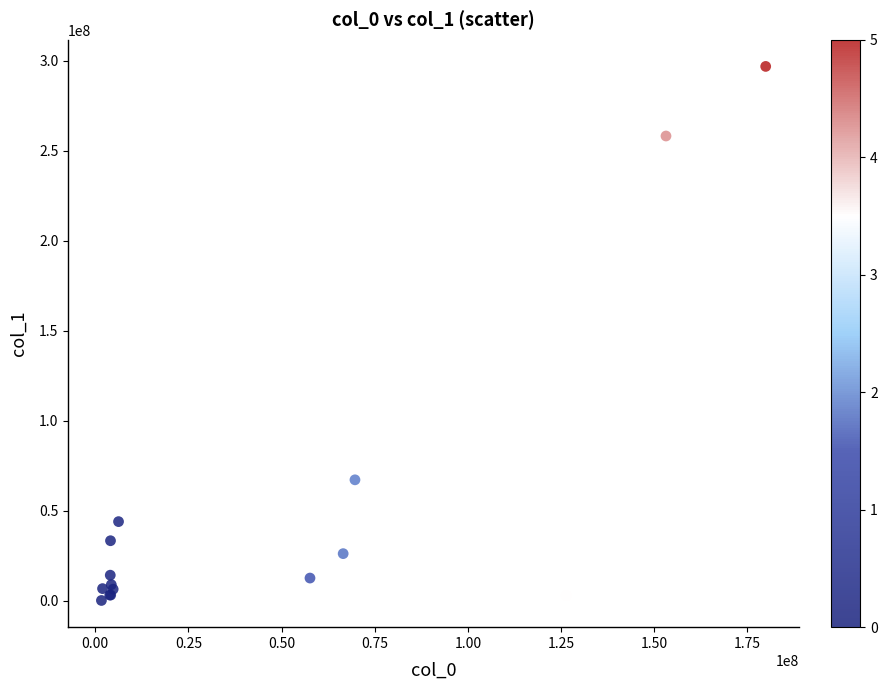

What Y value in the scatter plot is closest to 148539072?

67196966